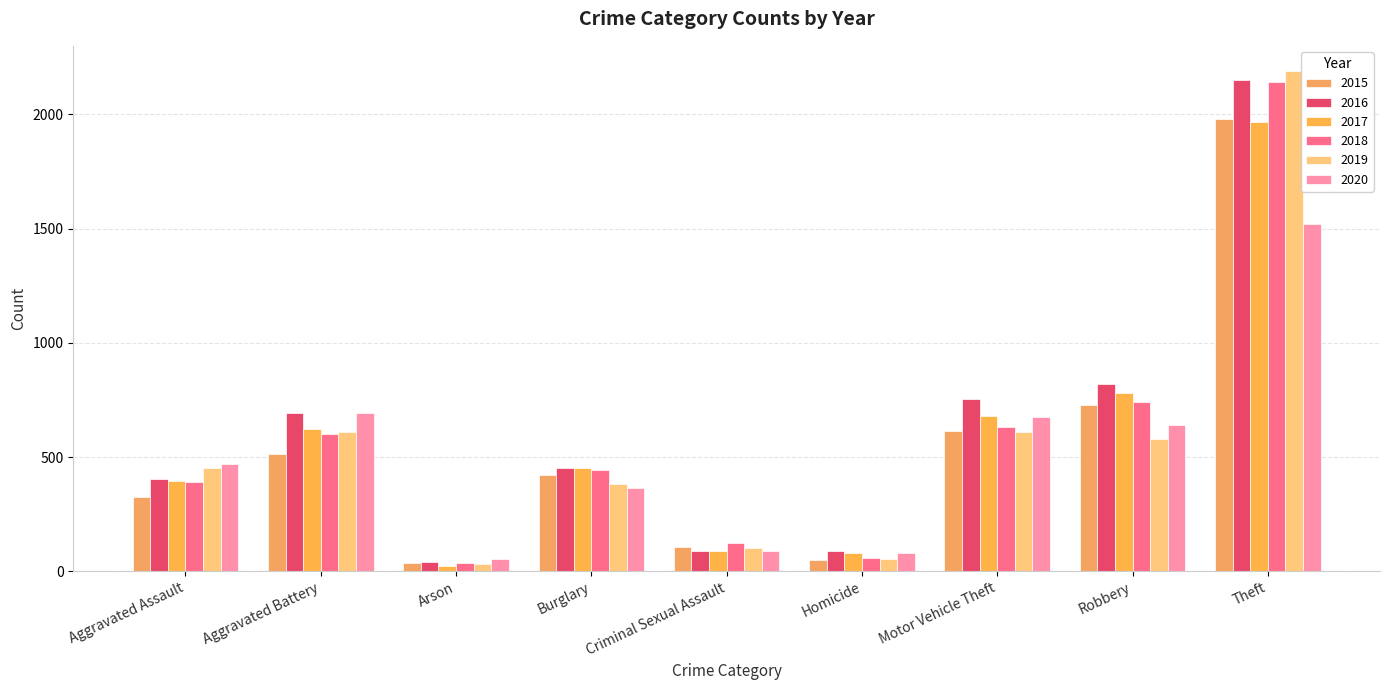

What is the label of the 4th bar from the right?

Homicide